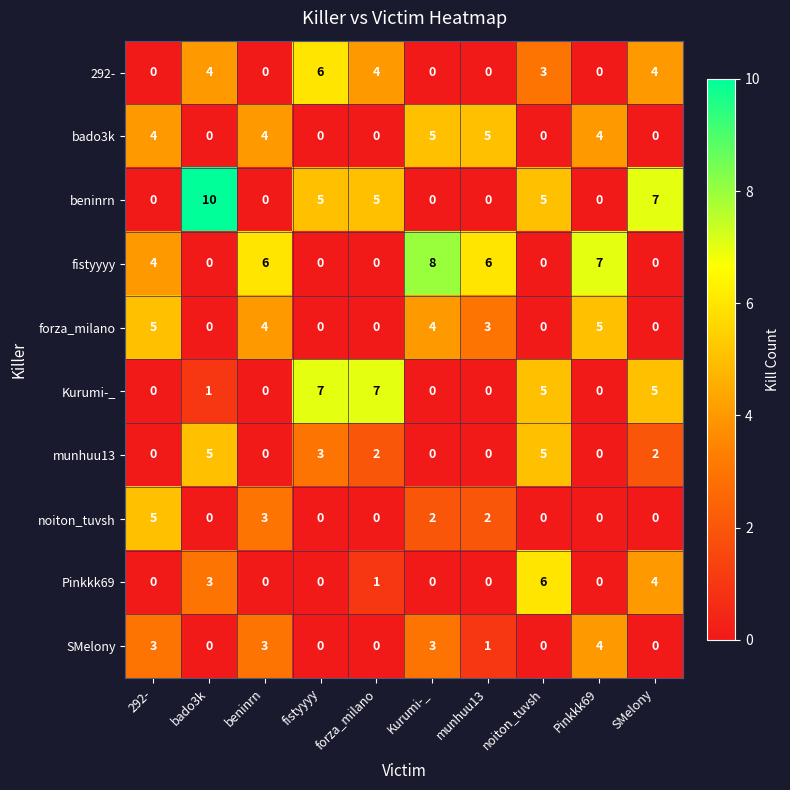

Where is Pinkkk69 nearest to the value 3?

bado3k